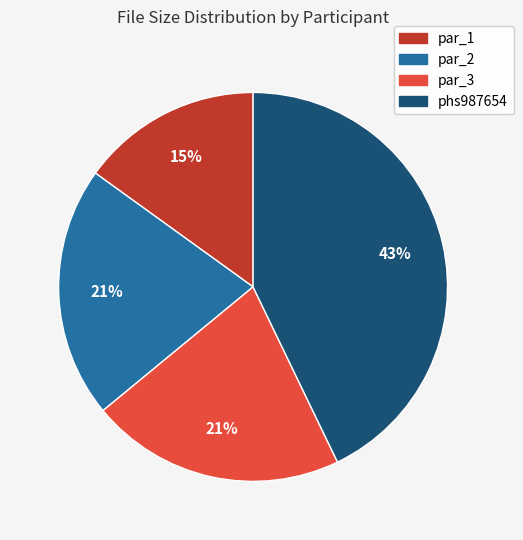

What is the largest slice in the pie chart?

phs987654